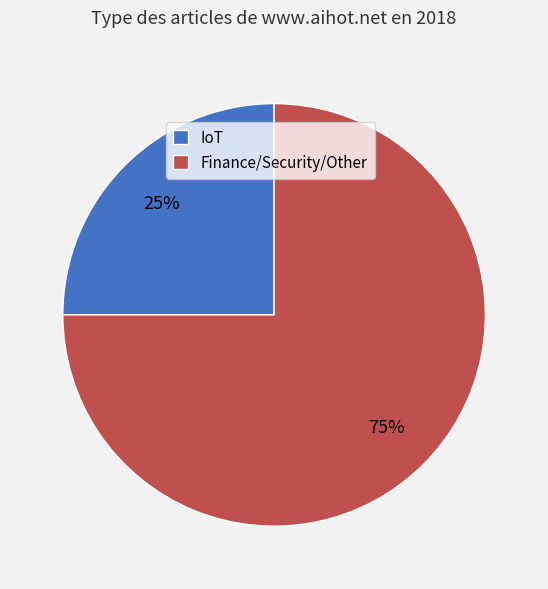

True or false: IoT accounts for 25% of the total.

True